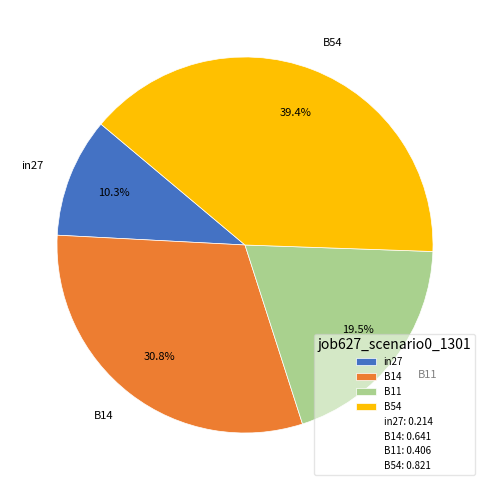

To the nearest percent, what is the difference between the largest and smallest slice percentages?

29%